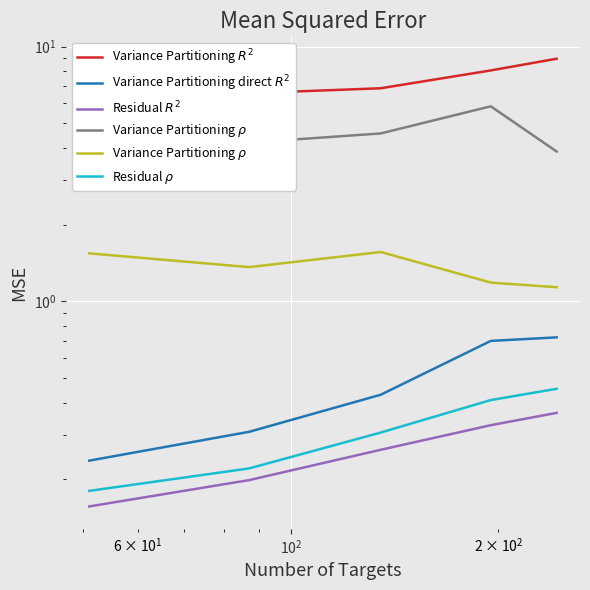

Count the Residual $\rho$ values in the range 0 to 1.

5